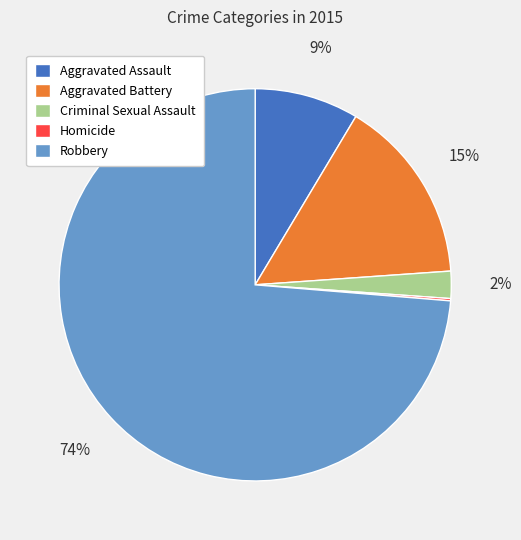

True or false: Aggravated Assault accounts for 9% of the total.

True